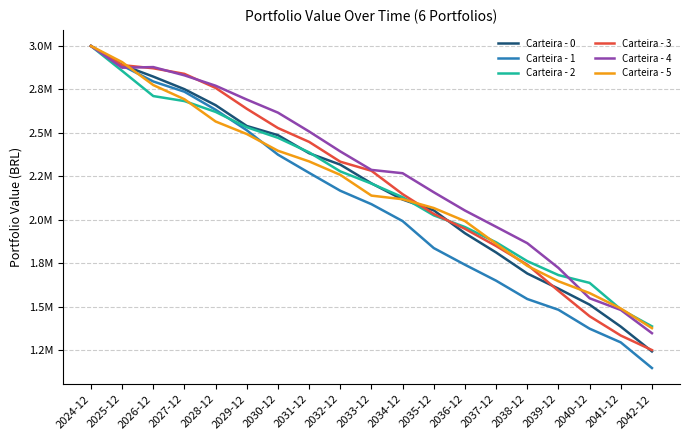

Is this an area chart (filled region under the line)?

No